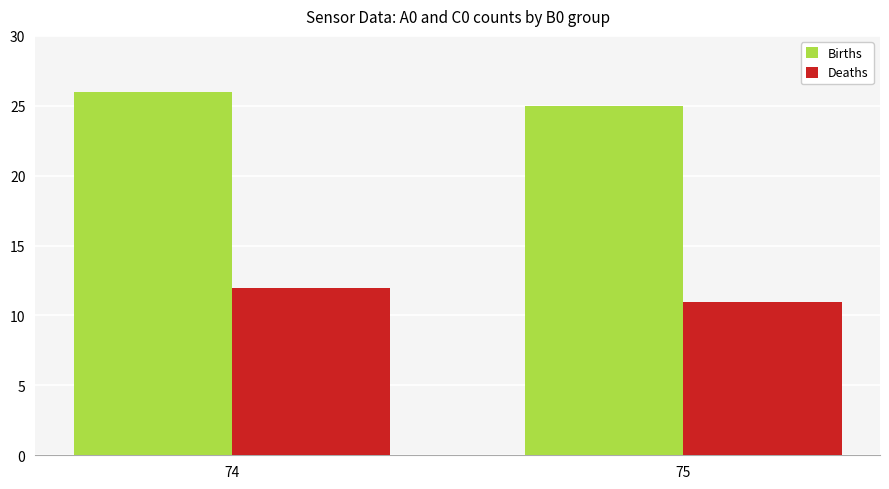

What is the approximate value of Deaths at 74?

12